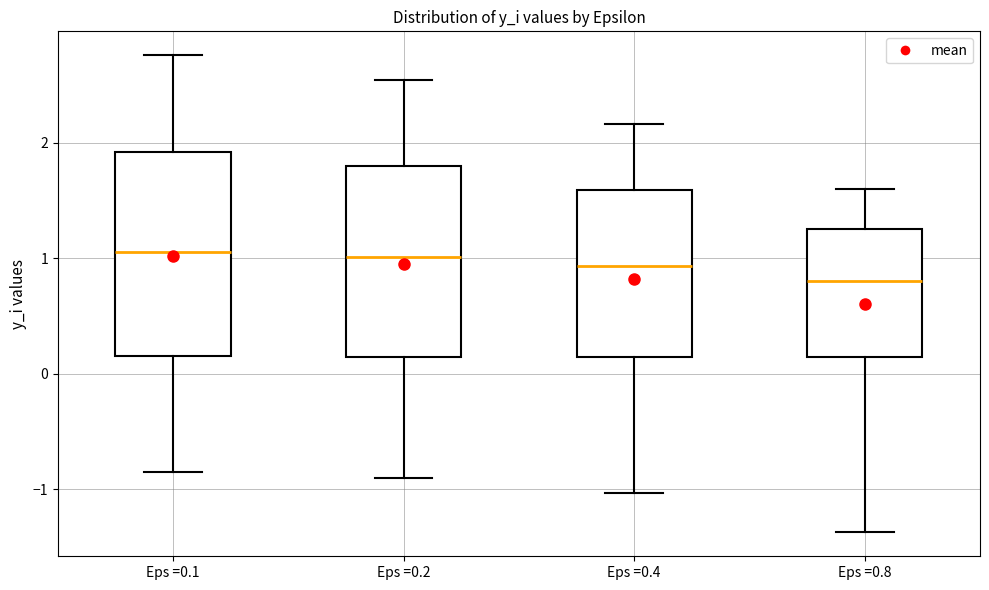

Where does the upper whisker of the box for Eps =0.1 end on the y-axis? The values are not printed on the chart, so give them approximately, as read against the axis.

2.8